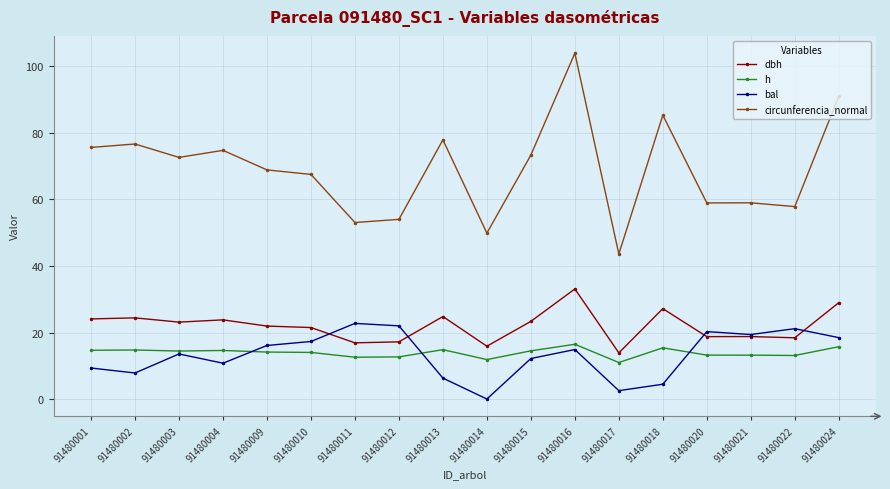

At which category is the sum across all series the highest?

91480016